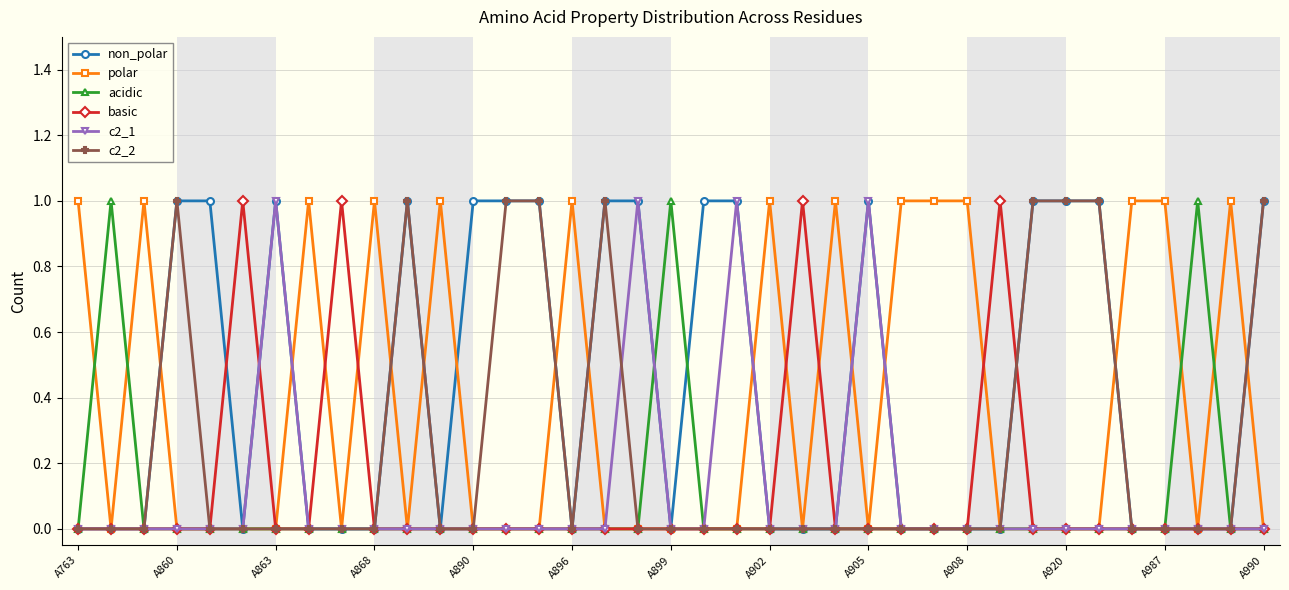

Reading left to right, transcribe all the data shown in this chart.

non_polar: 0	0	0	1	1	0	1	0	0	0	1	0	1	1	1	0	1	1	0	1	1	0	0	0	1	0	0	0	0	1	1	1	0	0	0	0	1
polar: 1	0	1	0	0	0	0	1	0	1	0	1	0	0	0	1	0	0	0	0	0	1	0	1	0	1	1	1	0	0	0	0	1	1	0	1	0
acidic: 0	1	0	0	0	0	0	0	0	0	0	0	0	0	0	0	0	0	1	0	0	0	0	0	0	0	0	0	0	0	0	0	0	0	1	0	0
basic: 0	0	0	0	0	1	0	0	1	0	0	0	0	0	0	0	0	0	0	0	0	0	1	0	0	0	0	0	1	0	0	0	0	0	0	0	0
c2_1: 0	0	0	0	0	0	1	0	0	0	0	0	0	0	0	0	0	1	0	0	1	0	0	0	1	0	0	0	0	0	0	0	0	0	0	0	0
c2_2: 0	0	0	1	0	0	0	0	0	0	1	0	0	1	1	0	1	0	0	0	0	0	0	0	0	0	0	0	0	1	1	1	0	0	0	0	1